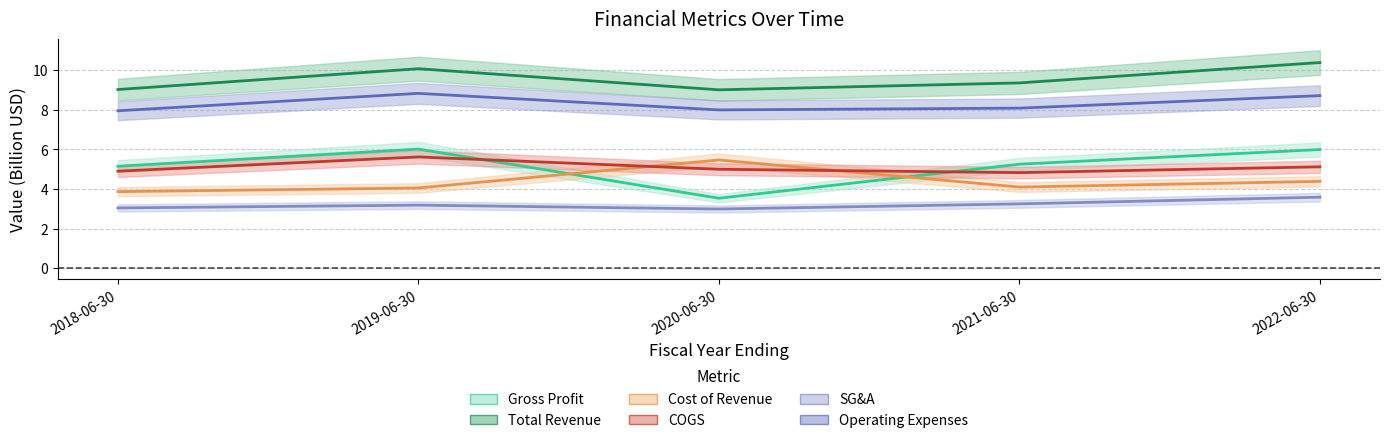

What is the spread (max minus min) of values at 2020-06-30?

6.0